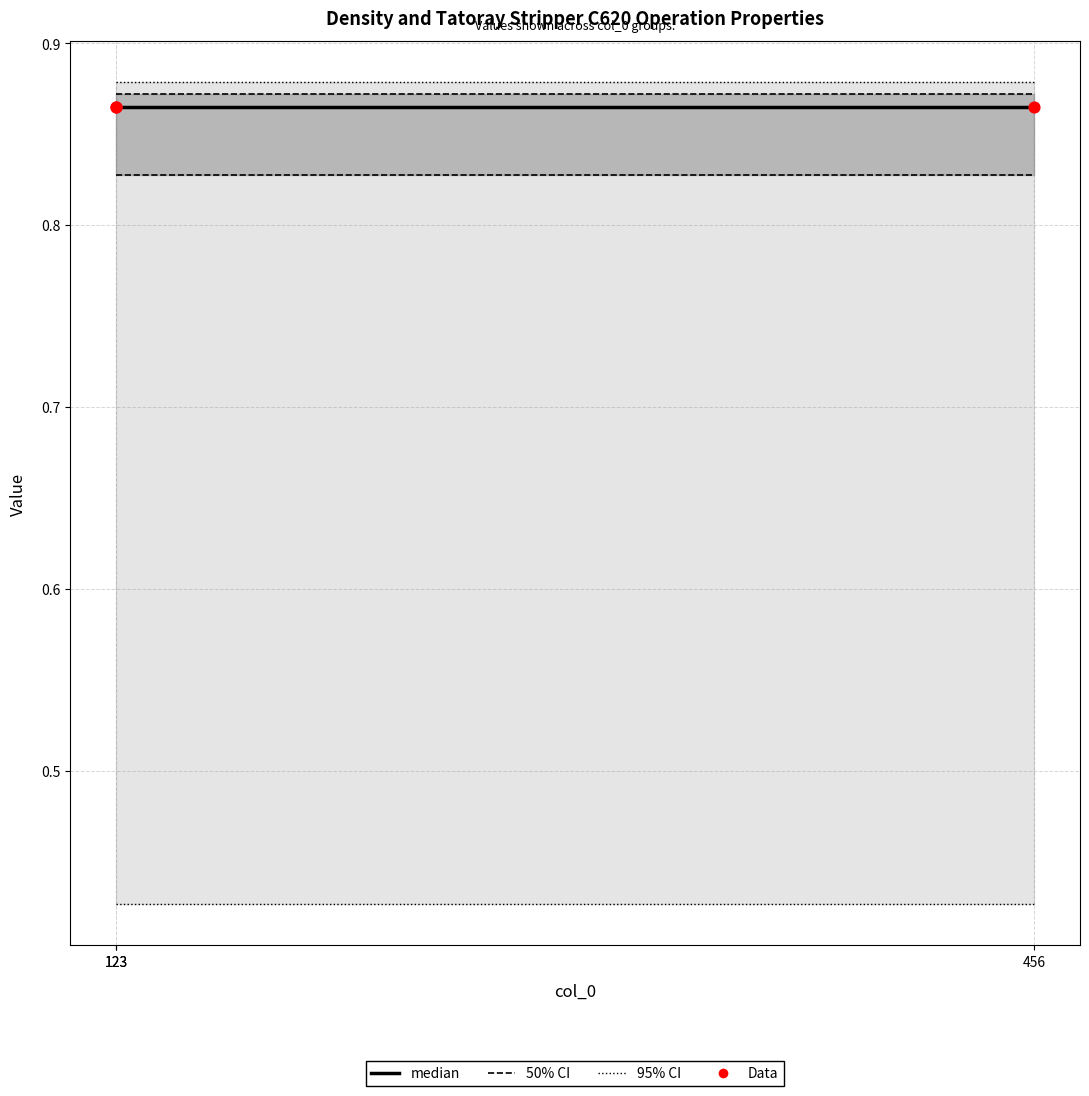

Which series contains the lowest Y value?

Density_Vent Gas Production Rate and Composition